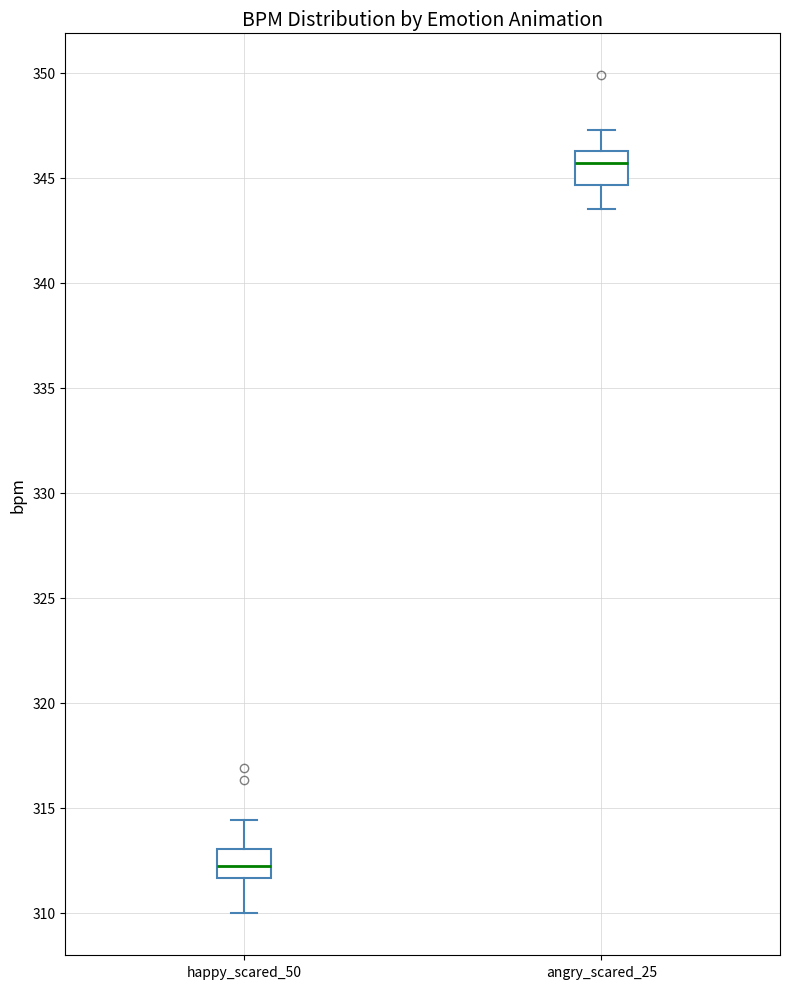

Reading left to right, transcribe this box plot: for each box, give where its median line is, the range the box spans, and where its two whiskers end, as read against the y-axis. The values are not printed on the chart, so give them approximately, as read against the axis.

happy_scared_50: median 312.0, box 311.5 to 313.0, whiskers 310.0 to 314.5
angry_scared_25: median 345.5, box 344.5 to 346.5, whiskers 343.5 to 347.5